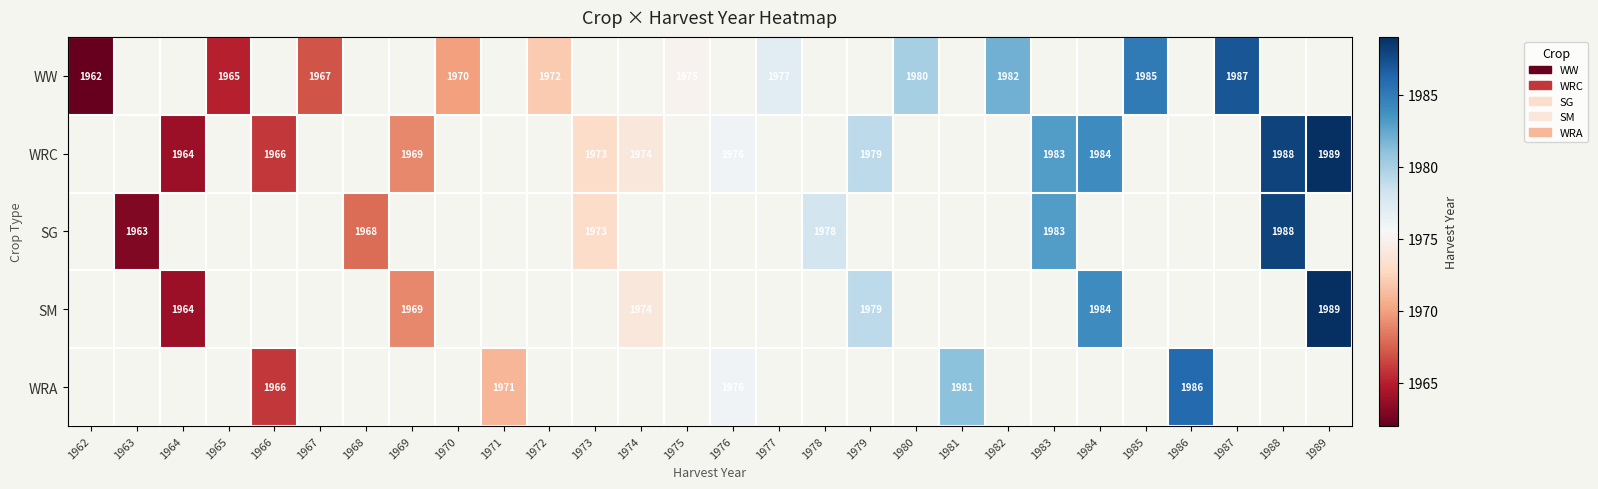

How many data points does each series have?

28